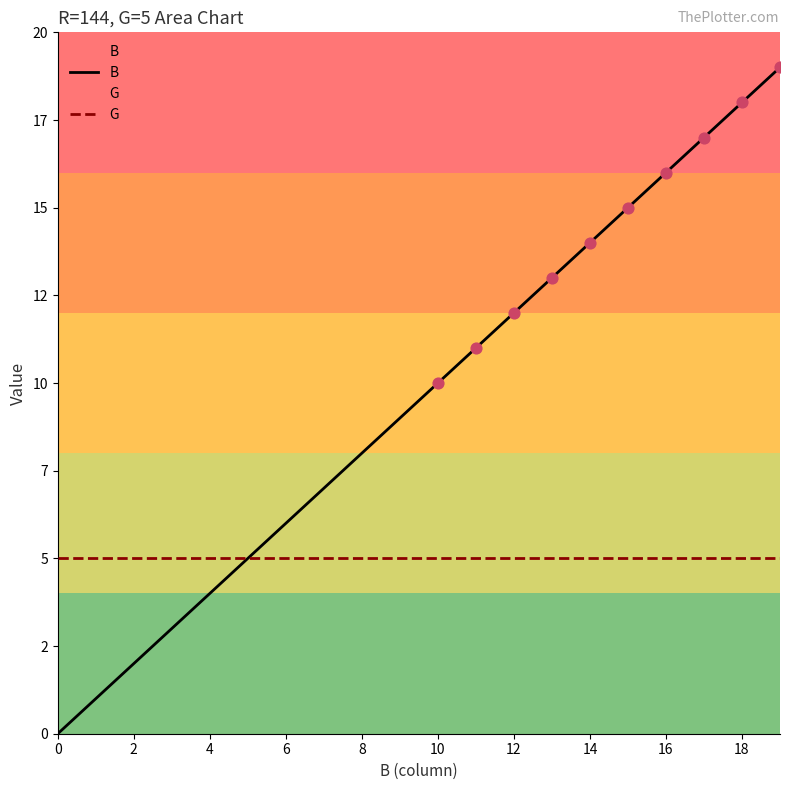

Which series reaches the minimum Y coordinate?

B